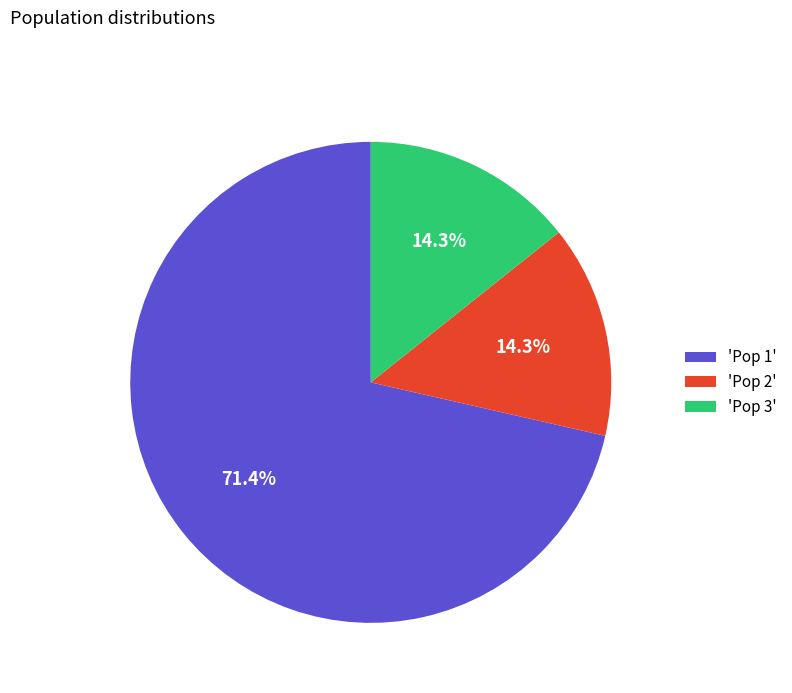

How many slices are in this pie chart?

3